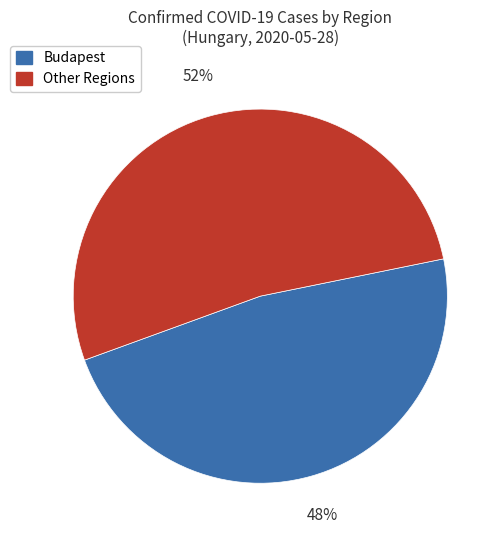

Does any single category account for the majority?

Yes